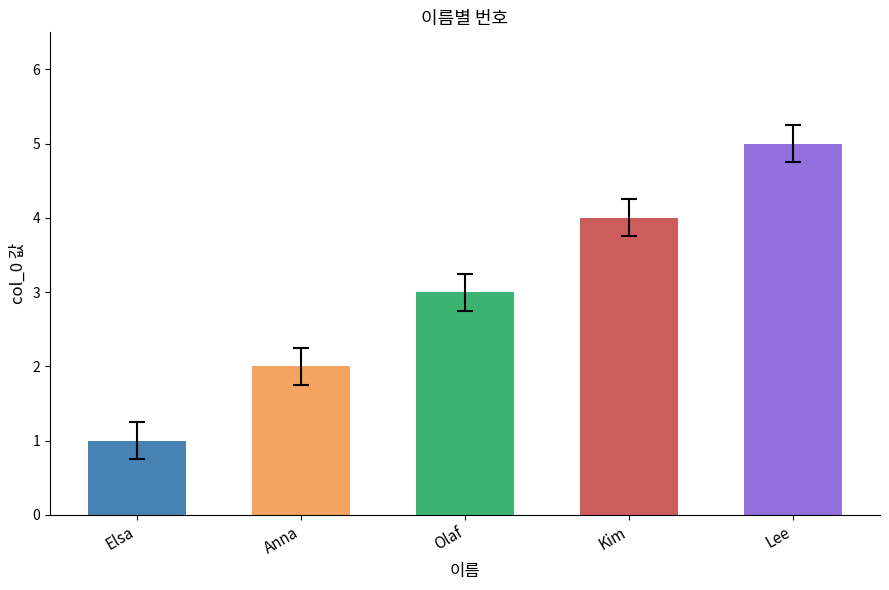

What position from the left is Olaf?

3